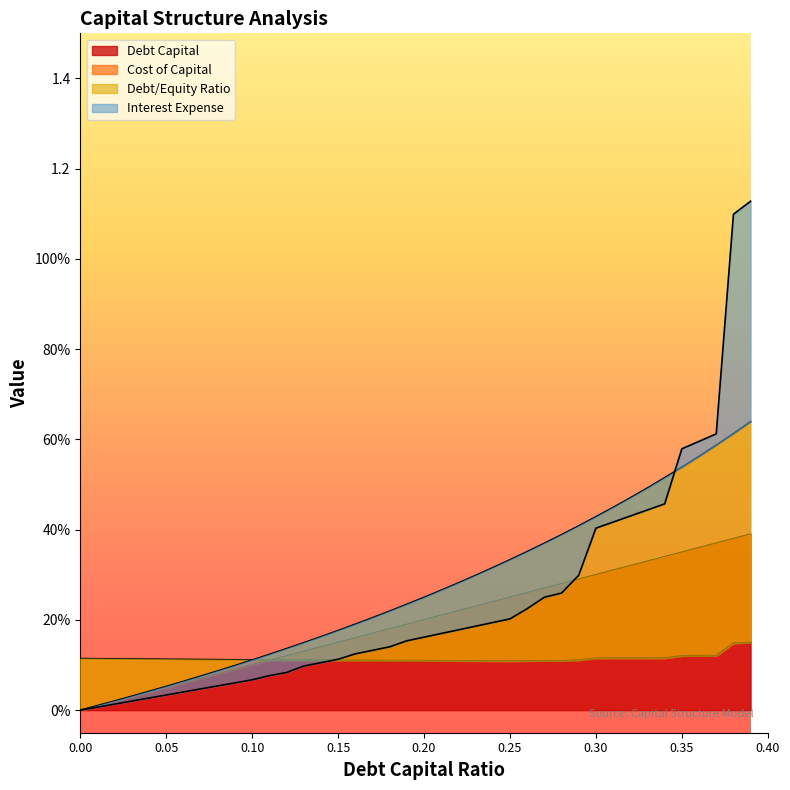

List the series in order of their overall mean, highest first.

debt_equity, interest_expense, debt_capital, cost_capital